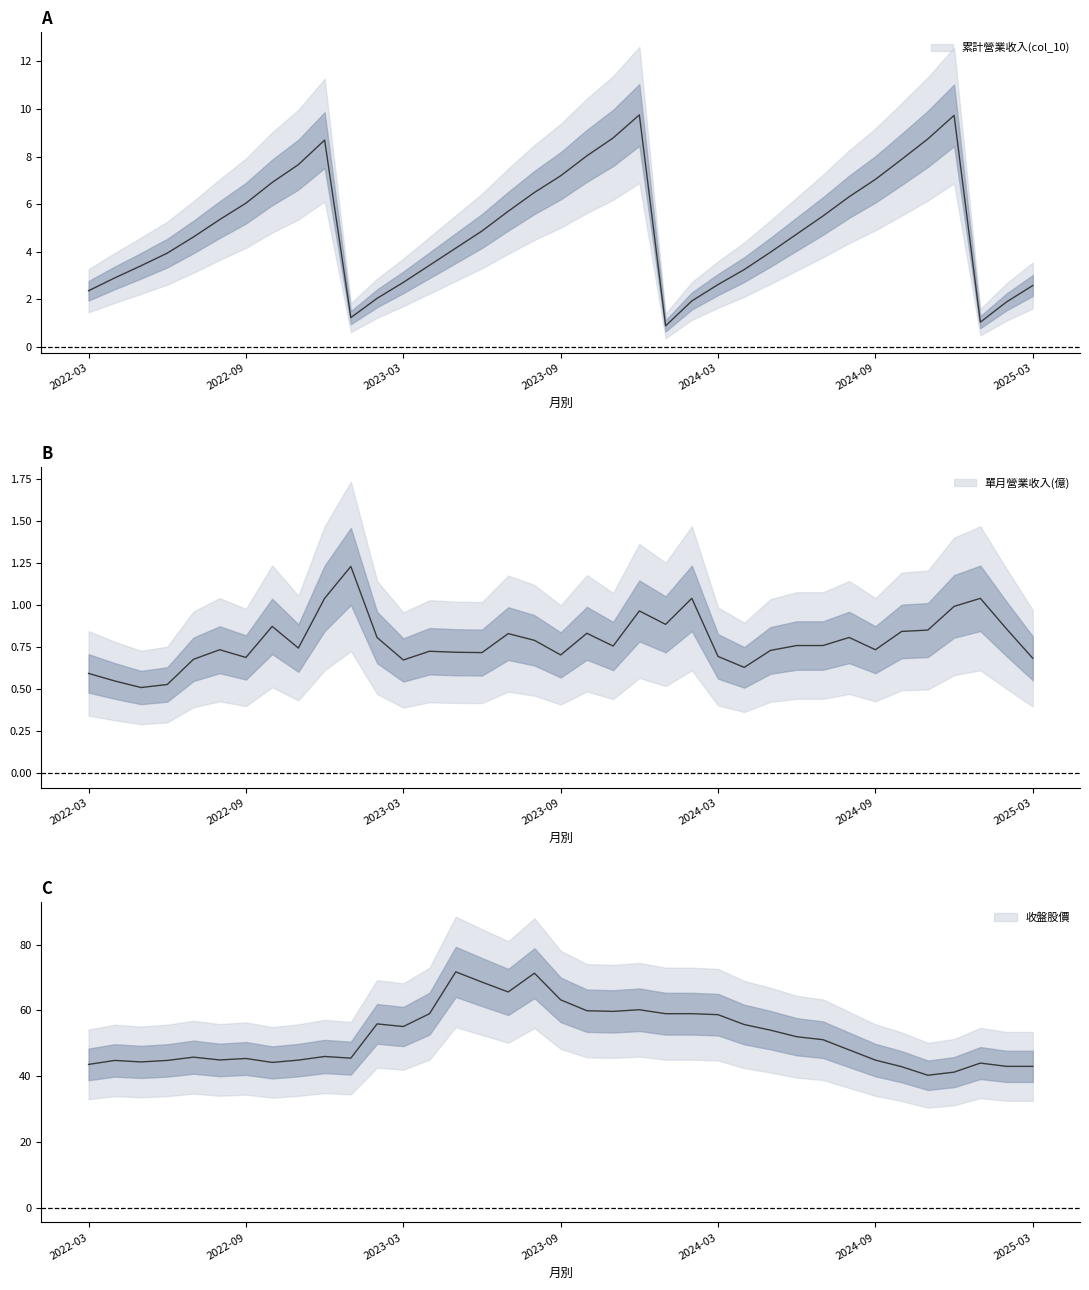

Is the value of 累計營業收入(col_10) at 2022-11 greater than the value of 單月營業收入(億) at 2022-11?

Yes